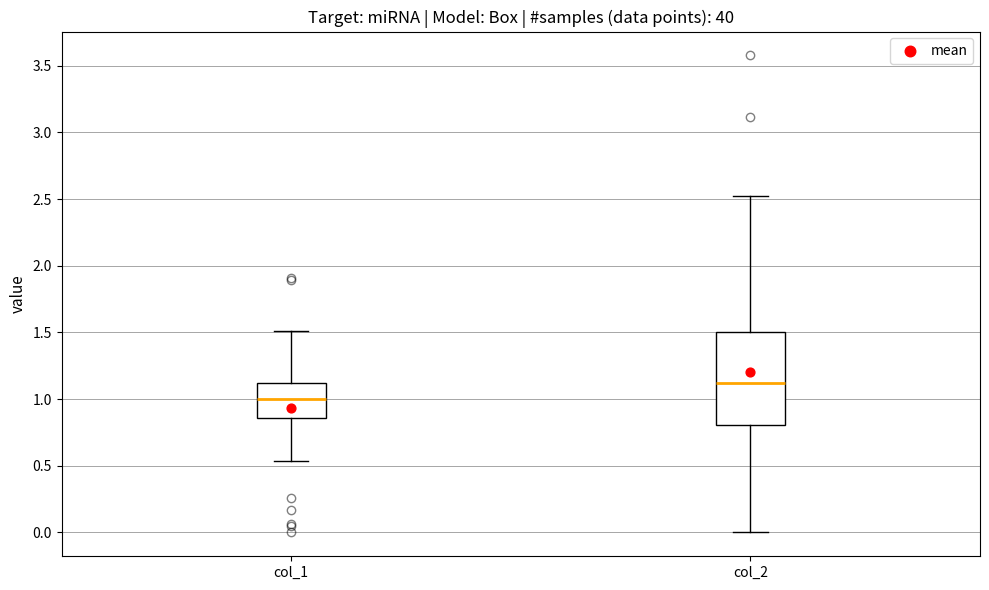

Where does the upper whisker of the box for col_2 end on the y-axis? The values are not printed on the chart, so give them approximately, as read against the axis.

2.50